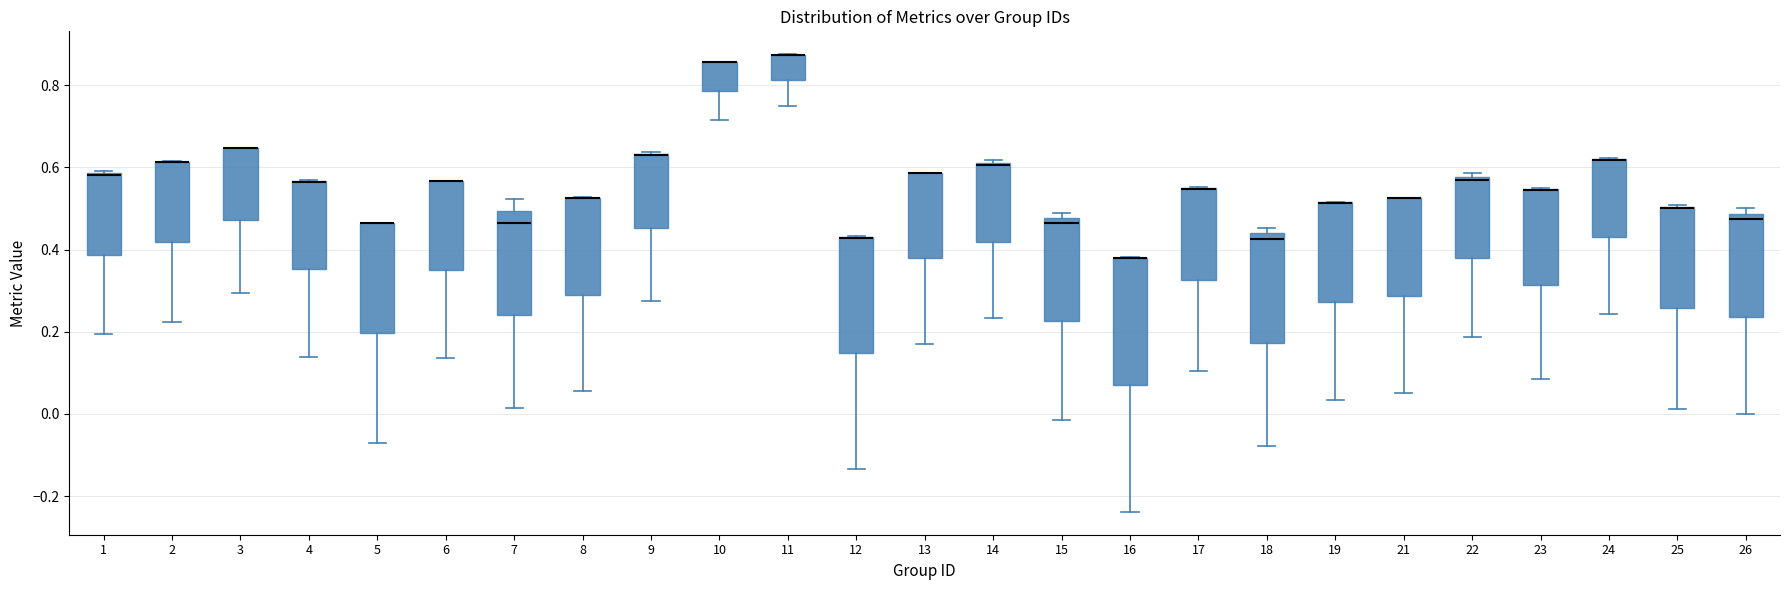

Reading left to right, read every box against the y-axis: the position of its median line, the range the box covers, and the ends of its whiskers. The values are not printed on the chart, so give them approximately, as read against the axis.

1: median 0.58, box 0.38 to 0.58, whiskers 0.20 to 0.60
2: median 0.62 (drawn on the box's upper edge), box 0.42 to 0.62, whiskers 0.22 to 0.62
3: median 0.64 (drawn on the box's upper edge), box 0.48 to 0.64, whiskers 0.30 to 0.64
4: median 0.56 (drawn on the box's upper edge), box 0.36 to 0.56, whiskers 0.14 to 0.56
5: median 0.46 (drawn on the box's upper edge), box 0.20 to 0.46, whiskers -0.08 to 0.46
6: median 0.56 (drawn on the box's upper edge), box 0.36 to 0.56, whiskers 0.14 to 0.56
7: median 0.46, box 0.24 to 0.50, whiskers 0.02 to 0.52
8: median 0.52 (drawn on the box's upper edge), box 0.30 to 0.52, whiskers 0.06 to 0.52
9: median 0.62 (drawn on the box's upper edge), box 0.46 to 0.64, whiskers 0.28 to 0.64
10: median 0.86 (drawn on the box's upper edge), box 0.78 to 0.86, whiskers 0.72 to 0.86
11: median 0.88 (drawn on the box's upper edge), box 0.82 to 0.88, whiskers 0.76 to 0.88
12: median 0.42 (drawn on the box's upper edge), box 0.14 to 0.44, whiskers -0.14 to 0.44
13: median 0.58 (drawn on the box's upper edge), box 0.38 to 0.58, whiskers 0.18 to 0.58
14: median 0.60, box 0.42 to 0.62, whiskers 0.24 to 0.62 (just above the box's upper edge)
15: median 0.46, box 0.22 to 0.48, whiskers -0.02 to 0.48 (just above the box's upper edge)
16: median 0.38 (drawn on the box's upper edge), box 0.08 to 0.38, whiskers -0.24 to 0.38
17: median 0.54 (drawn on the box's upper edge), box 0.32 to 0.54, whiskers 0.10 to 0.56
18: median 0.42, box 0.18 to 0.44, whiskers -0.08 to 0.46
19: median 0.52 (drawn on the box's upper edge), box 0.28 to 0.52, whiskers 0.04 to 0.52
21: median 0.52 (drawn on the box's upper edge), box 0.28 to 0.52, whiskers 0.06 to 0.52
22: median 0.56, box 0.38 to 0.58, whiskers 0.18 to 0.58 (just above the box's upper edge)
23: median 0.54 (drawn on the box's upper edge), box 0.32 to 0.54, whiskers 0.08 to 0.56
24: median 0.62 (drawn on the box's upper edge), box 0.42 to 0.62, whiskers 0.24 to 0.62
25: median 0.50 (drawn on the box's upper edge), box 0.26 to 0.50, whiskers 0.02 to 0.50
26: median 0.48 (just below the box's upper edge), box 0.24 to 0.48, whiskers 0.00 to 0.50